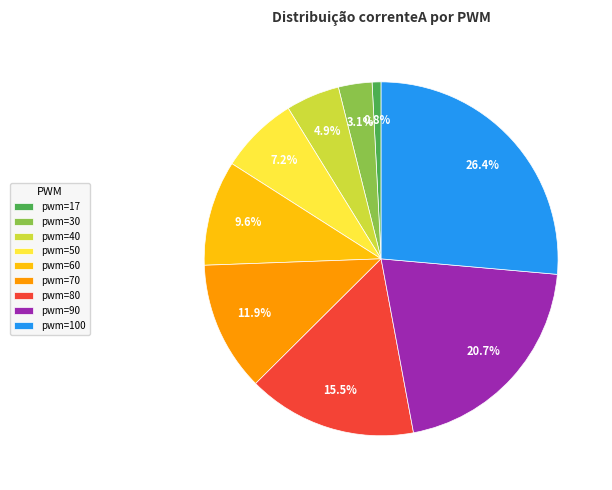

Is pwm=90 the majority of the pie?

No